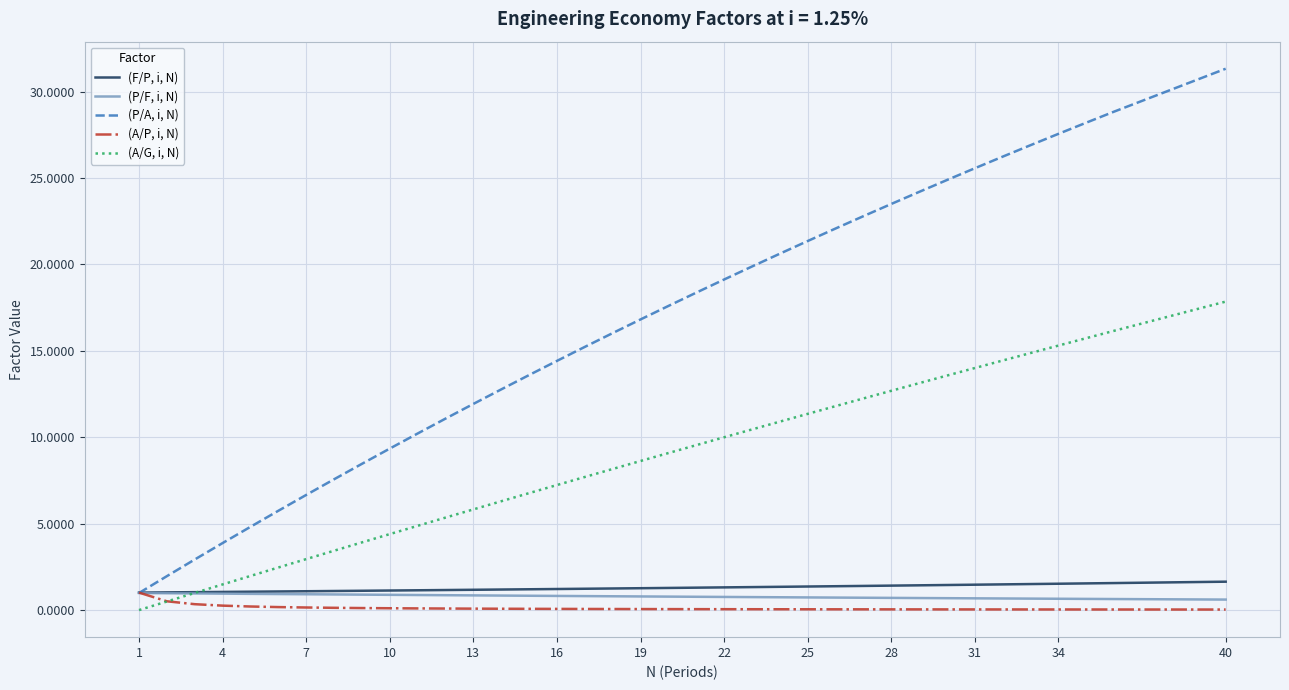

Which series has the largest total across all categories?

(P/A, i, N)